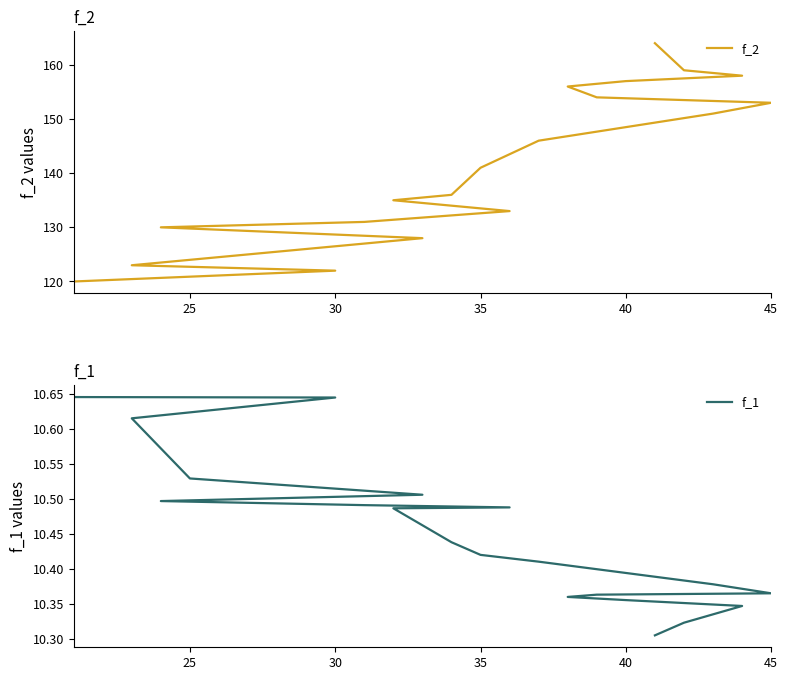

How many lines are shown in the chart?

2